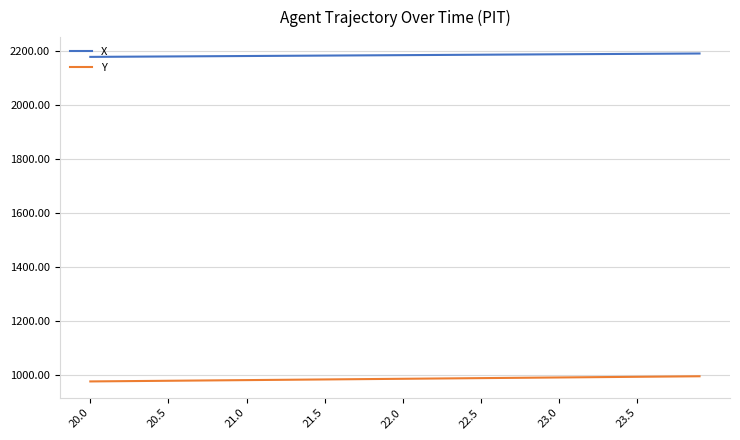

Which series has the largest total across all categories?

X